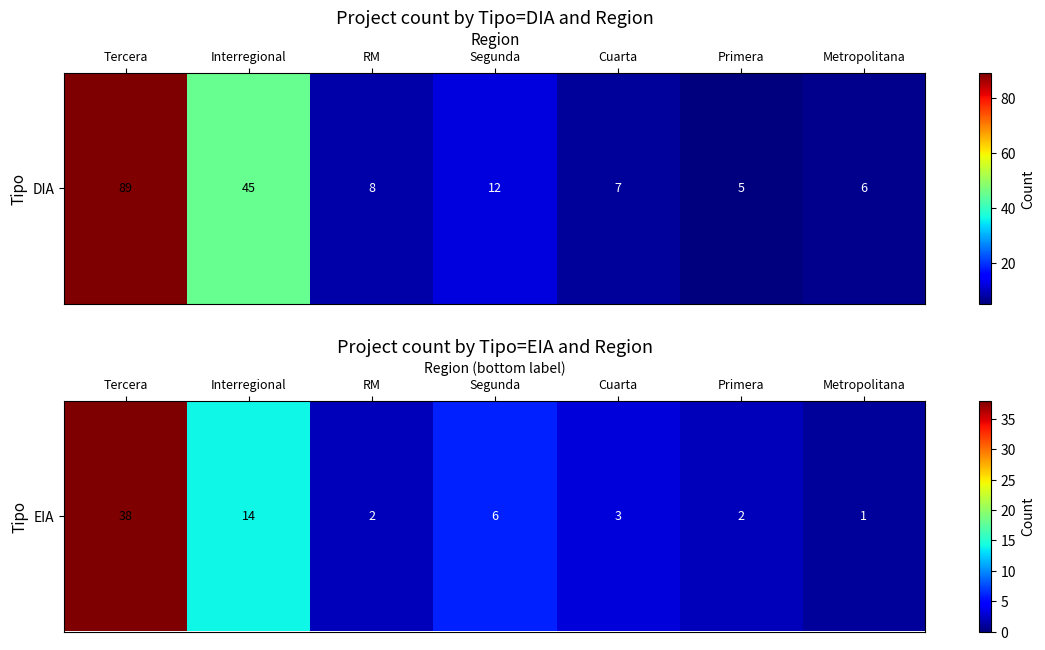

What is the difference between the maximum and minimum values?

37